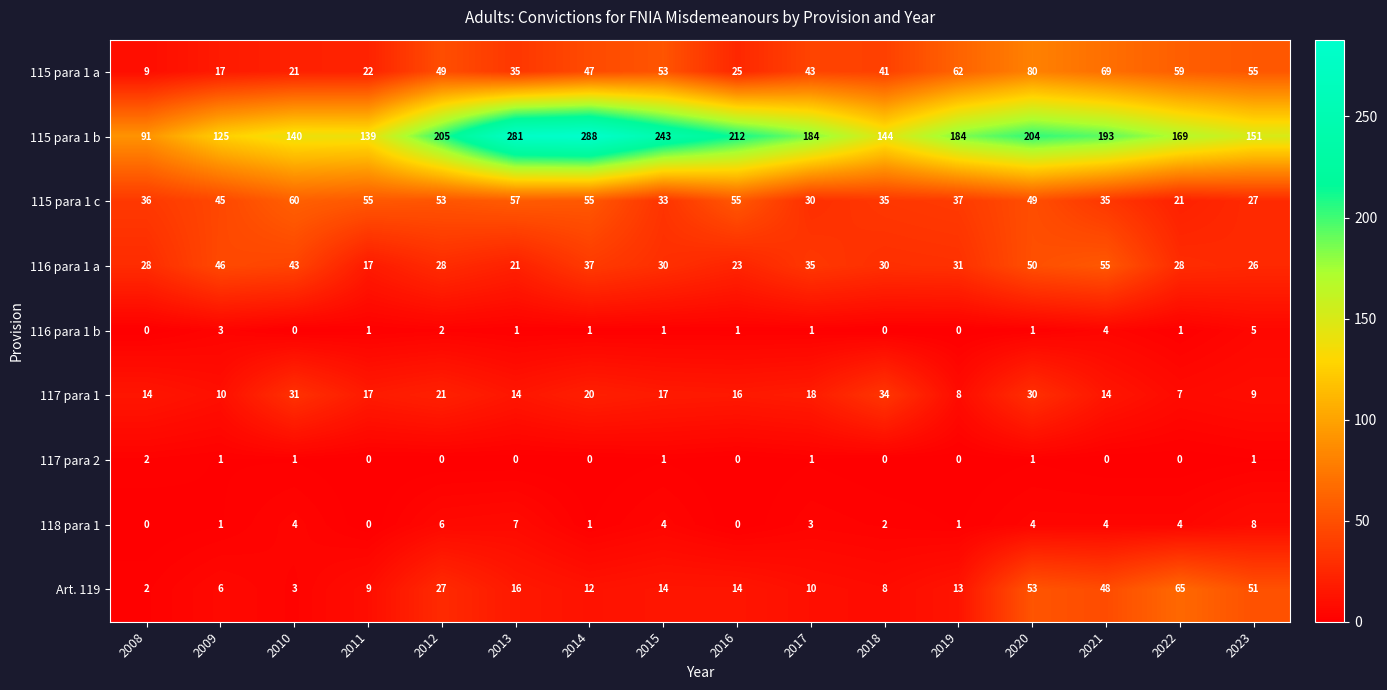

Where is 115 para 1 c nearest to the value 40?

2019